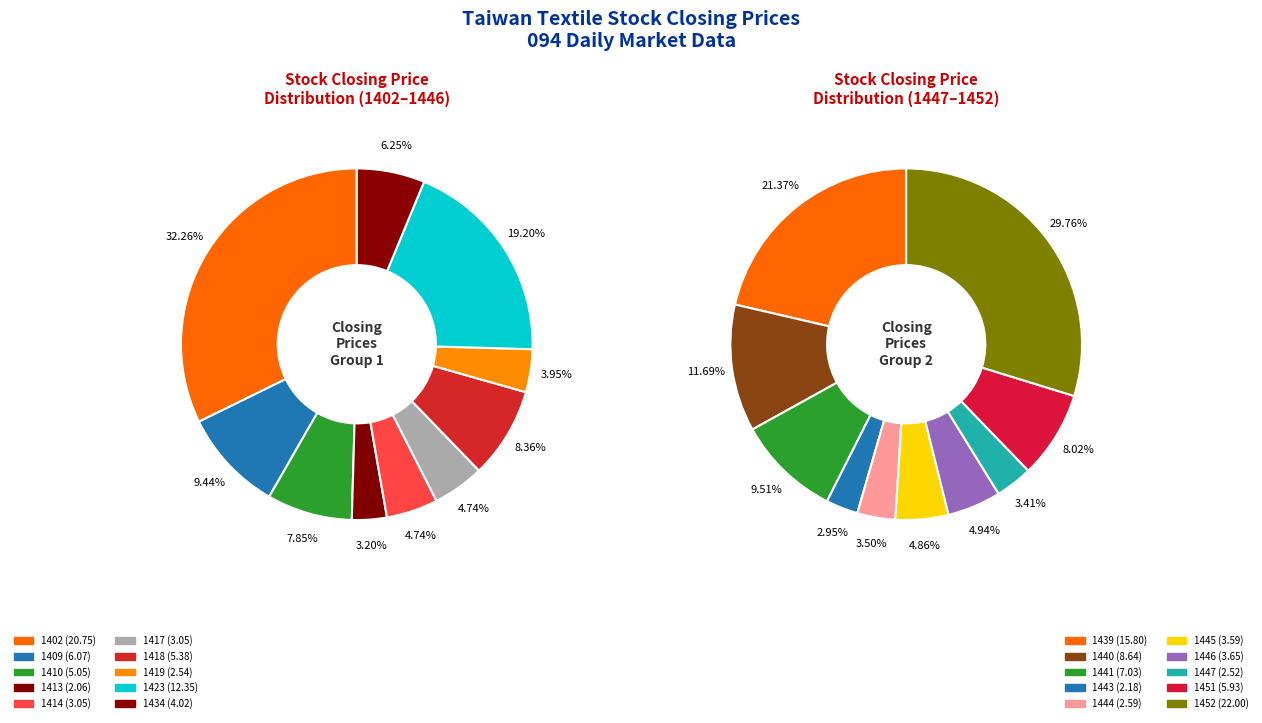

Which has a higher value, 1418 or 1443?

1418